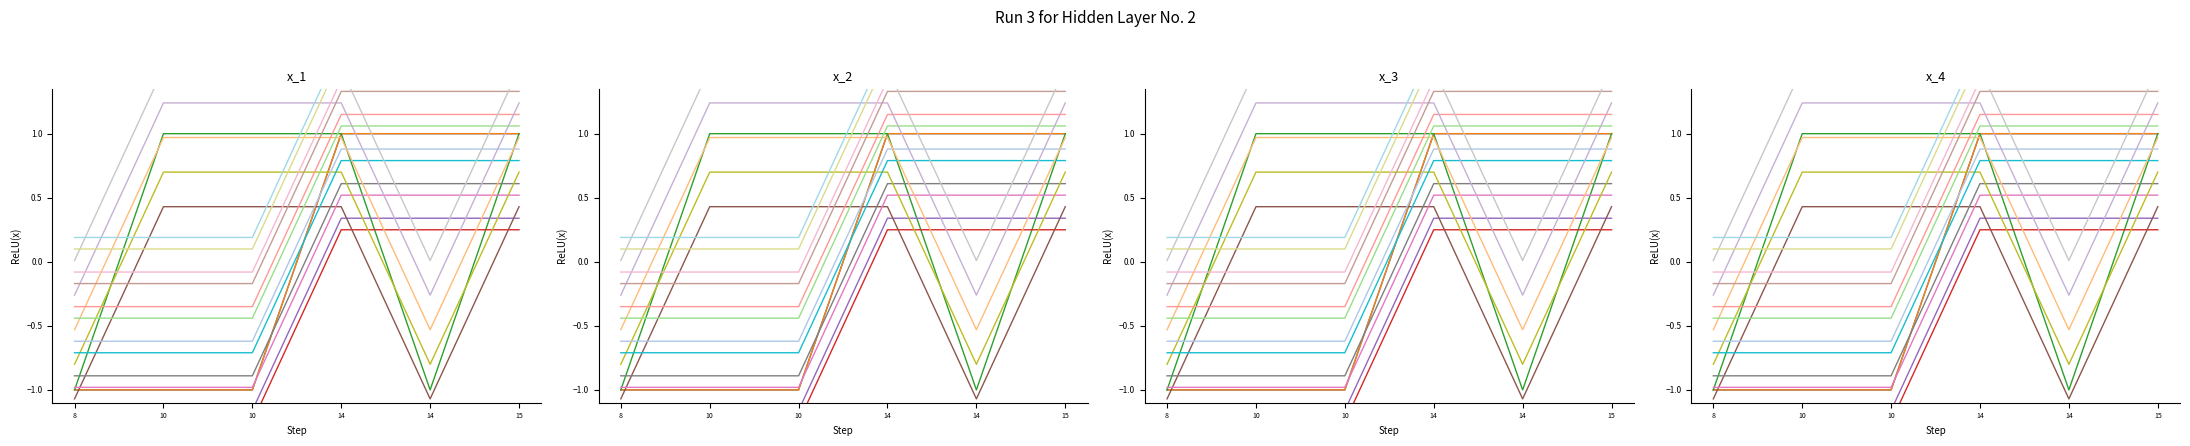

Is this an area chart (filled region under the line)?

No